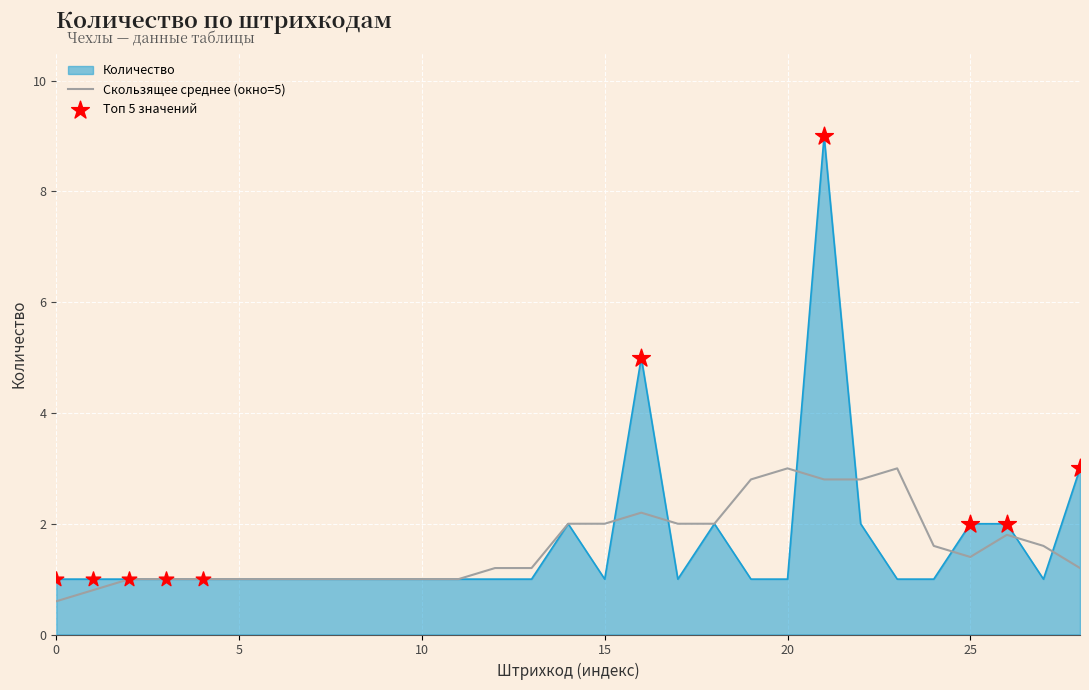

Which series has the widest spread of values?

Количество